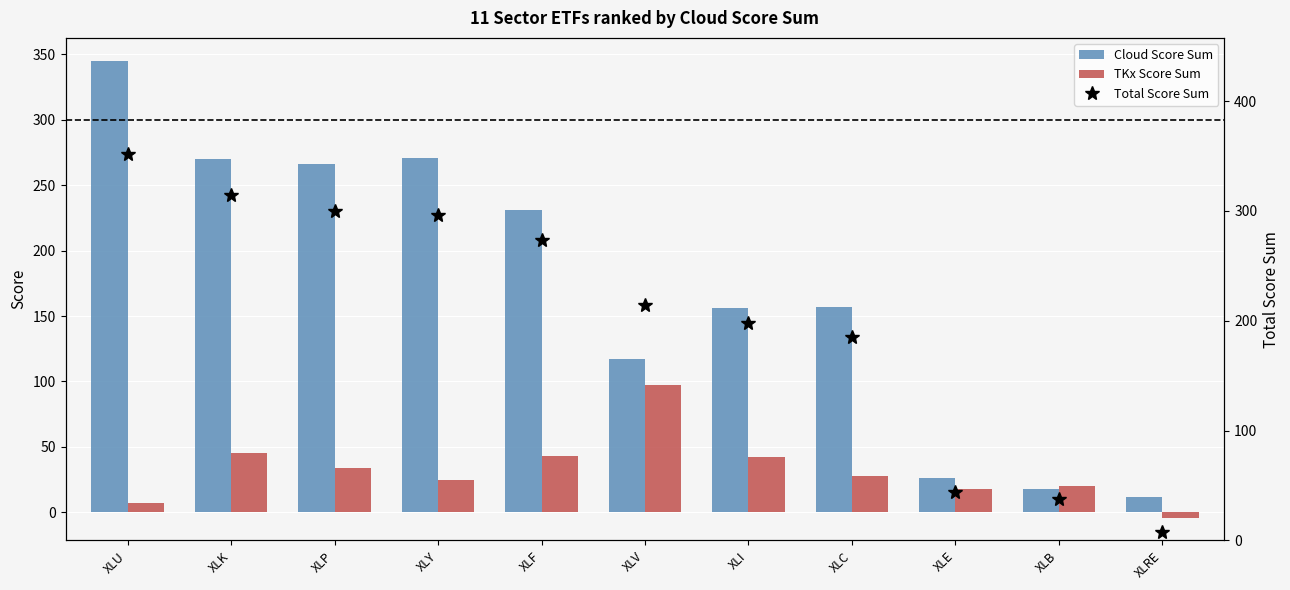

At which label does Cloud Score Sum first exceed 157?

XLU